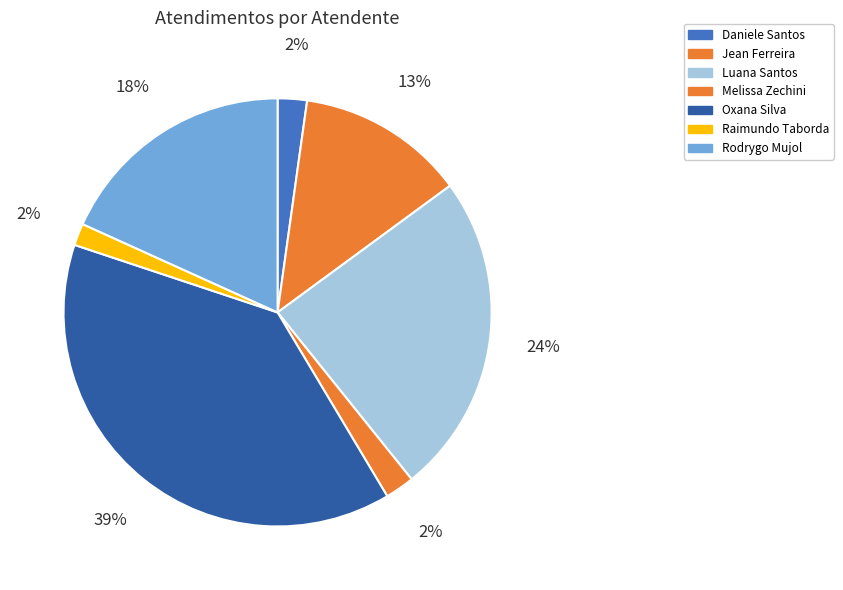

Count the number of slices in the pie.

7